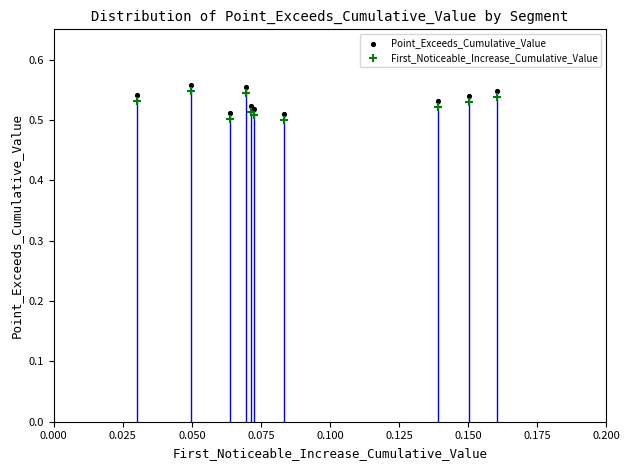

Which series reaches the maximum Y coordinate?

Point_Exceeds_Cumulative_Value